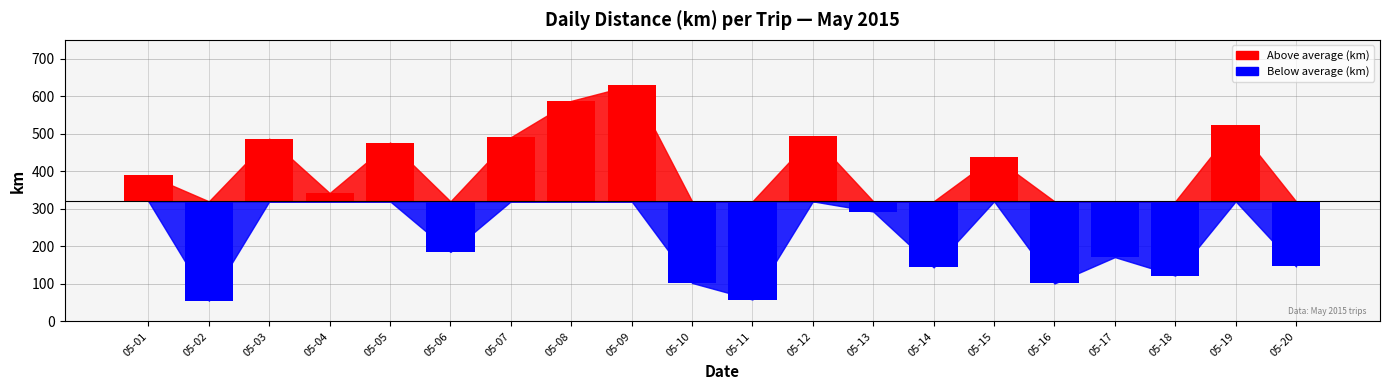

List the labels in order of value, smallest first.

2015-05-02, 2015-05-11, 2015-05-16, 2015-05-10, 2015-05-18, 2015-05-14, 2015-05-20, 2015-05-17, 2015-05-06, 2015-05-13, 2015-05-04, 2015-05-01, 2015-05-15, 2015-05-05, 2015-05-03, 2015-05-07, 2015-05-12, 2015-05-19, 2015-05-08, 2015-05-09